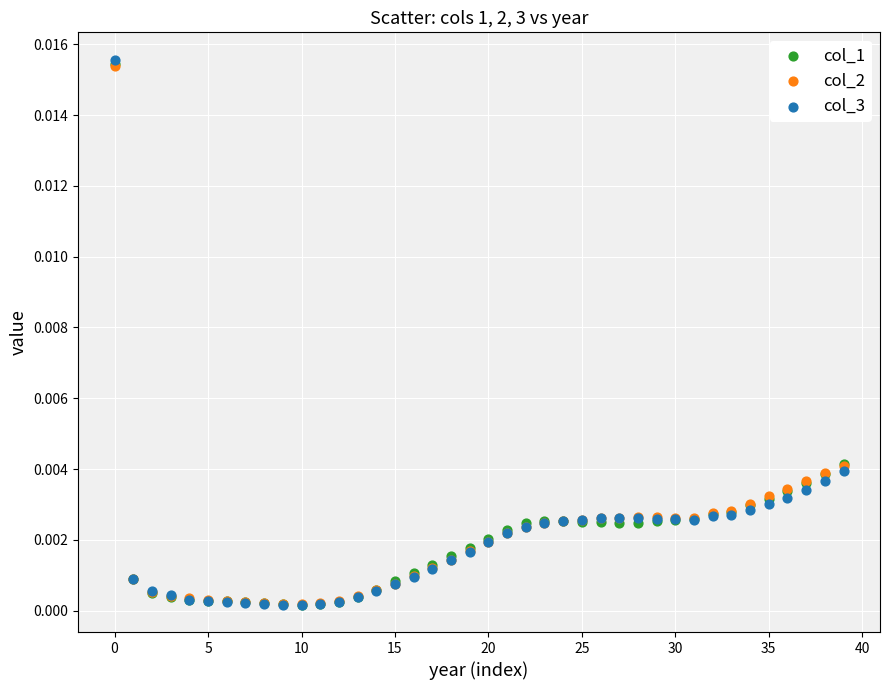

What are all the series names shown in the legend?

col_1, col_2, col_3